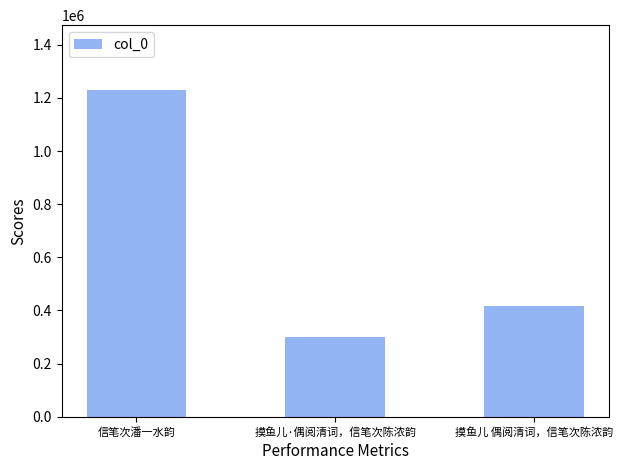

Reading left to right, transcribe all the data shown in this chart.

1228055	300358	417601